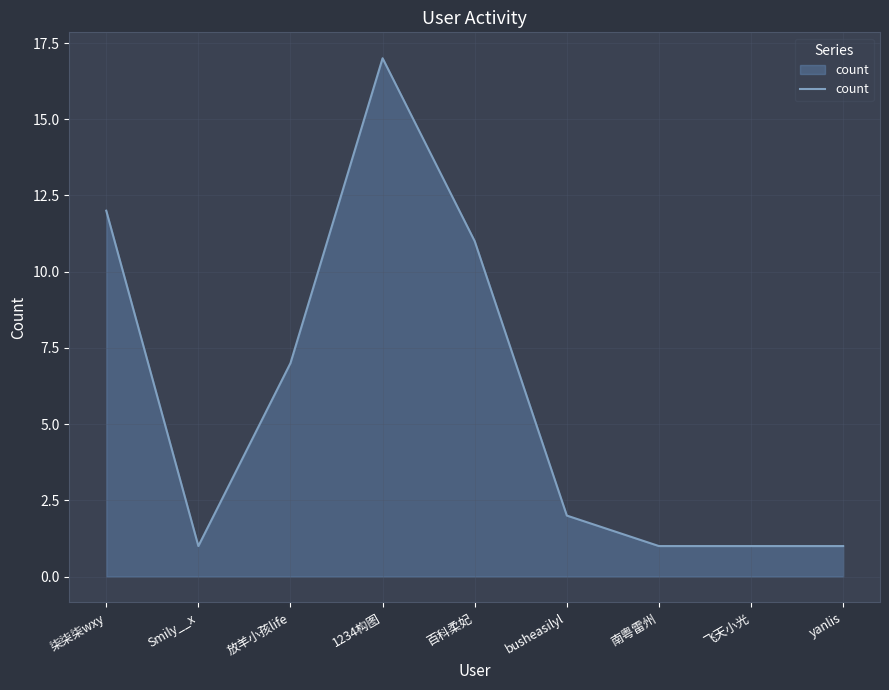

Where does the data first go above 2?

柒柒柒wxy